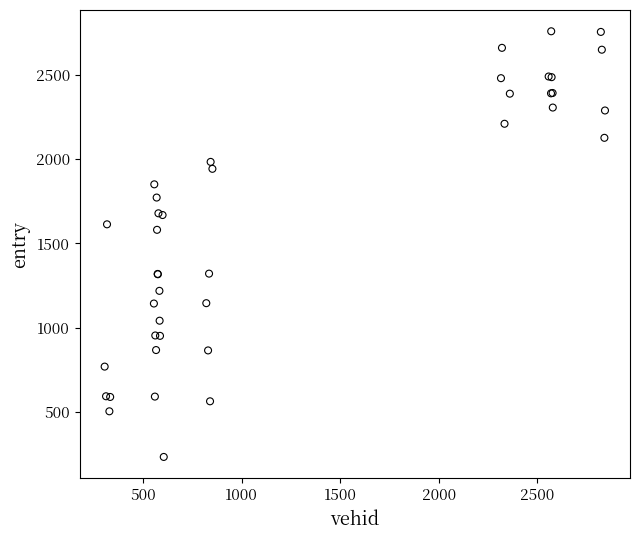

What Y value in the scatter plot is closest to 1495?

1580.2